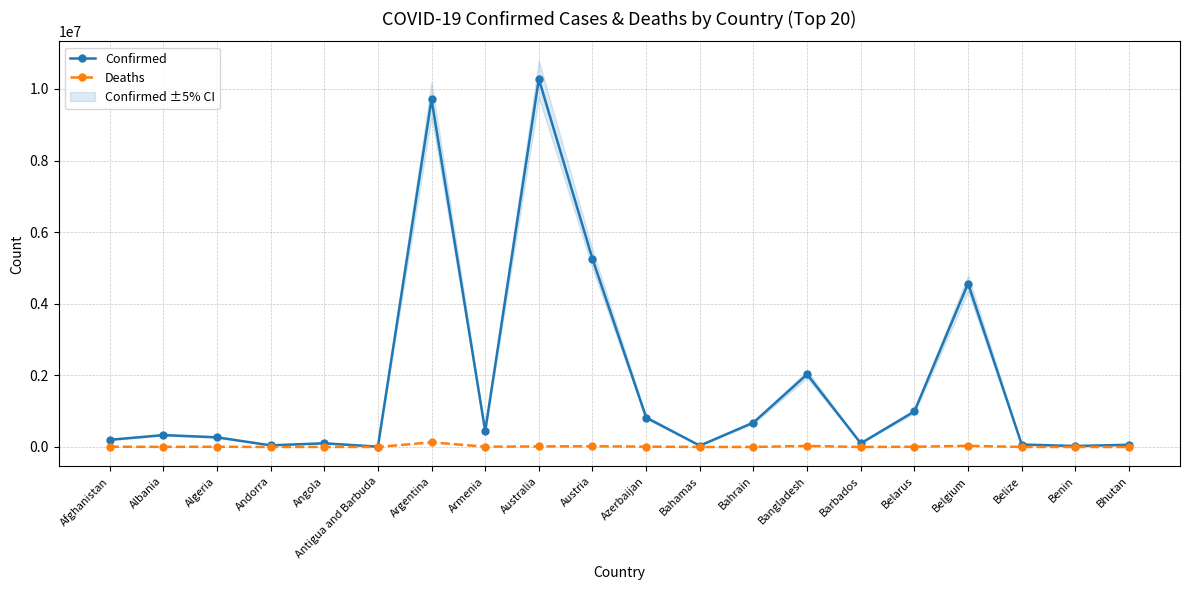

How many lines are shown in the chart?

2